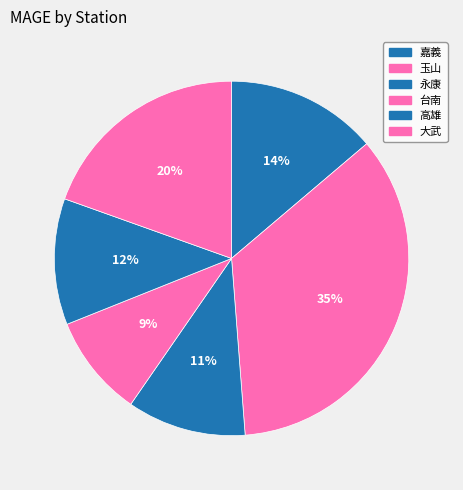

Count the number of slices in the pie.

6